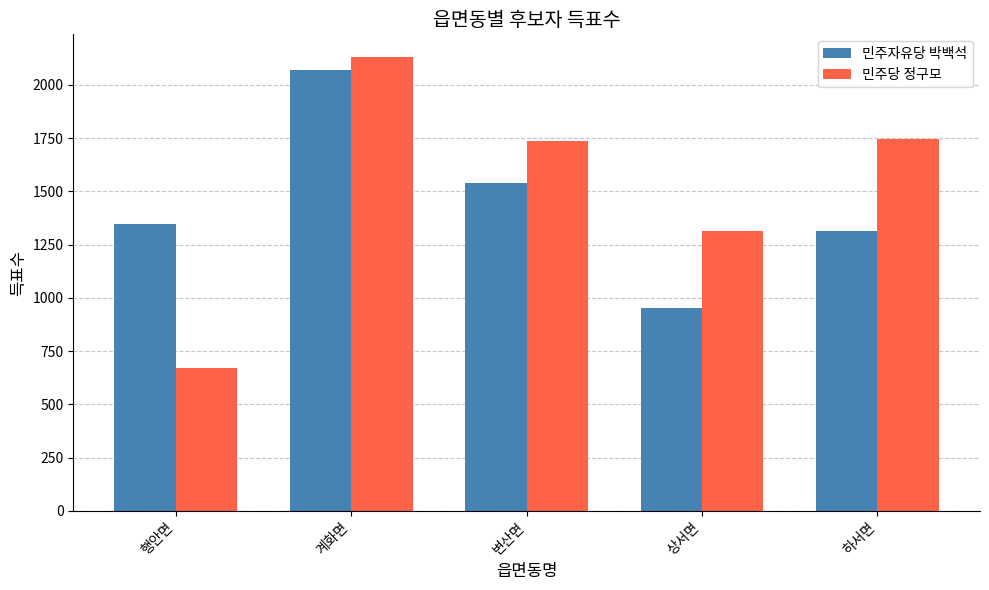

Is it true that 민주당 정구모 equals 1132 at 행안면?

False